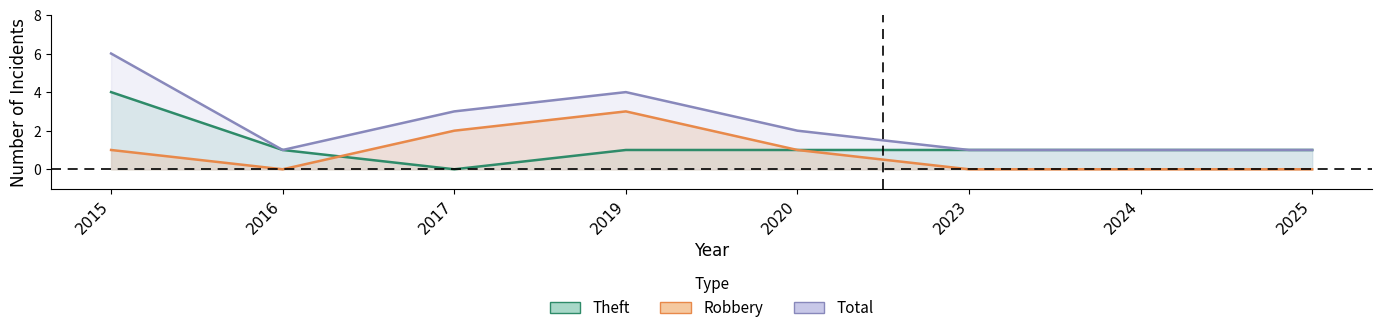

True or false: Robbery and Theft cross at least once.

True